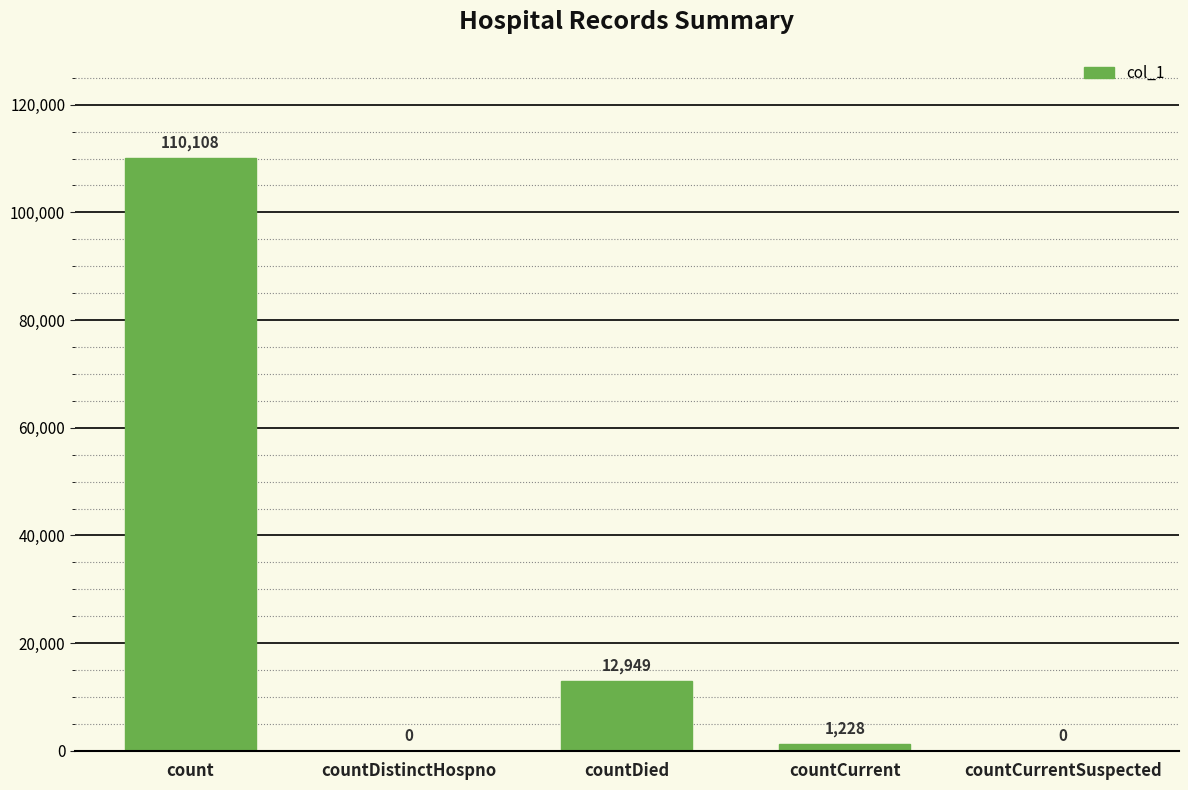

How many data points does each series have?

5